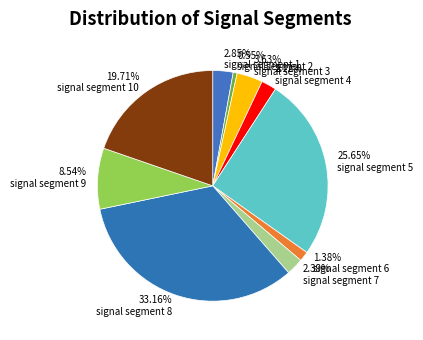

Count the number of slices in the pie.

10